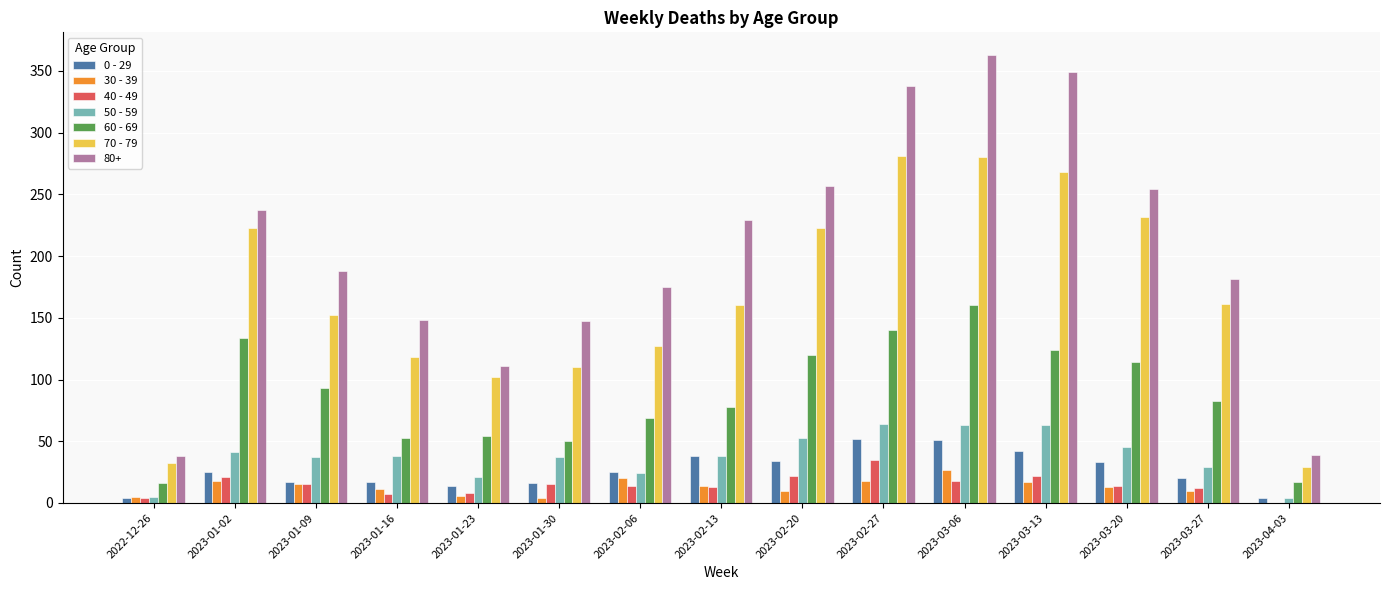

The 60 - 69 series shows 120 at 2023-02-20. True or false?

True